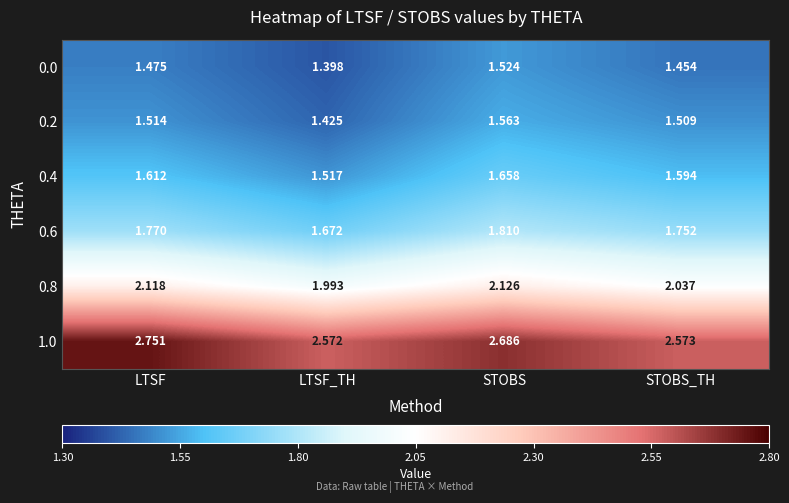

At which category is the sum across all series the highest?

STOBS